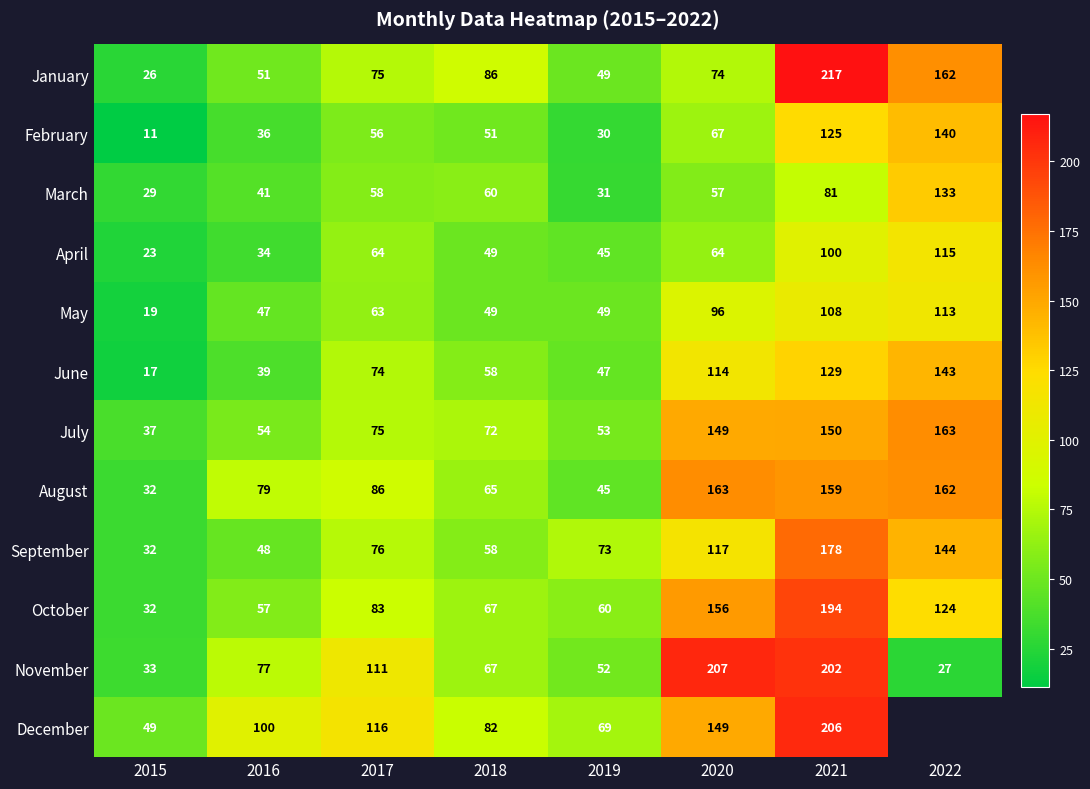

How many values in the June series are below 74?

4